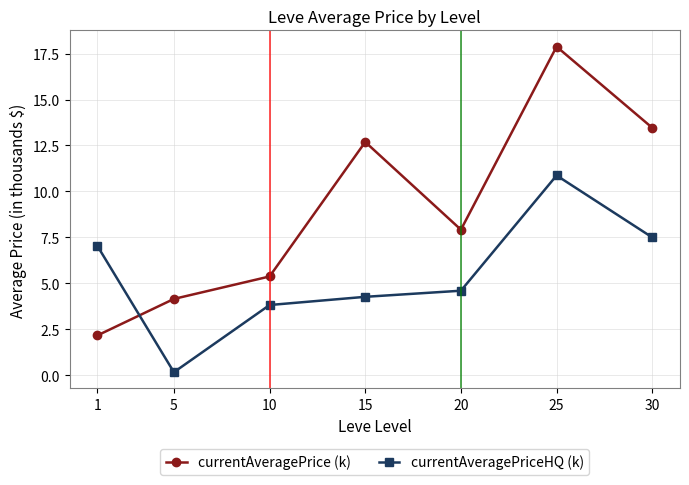

What is the difference between the maximum and minimum values in the currentAveragePriceHQ (k) series?

10.7